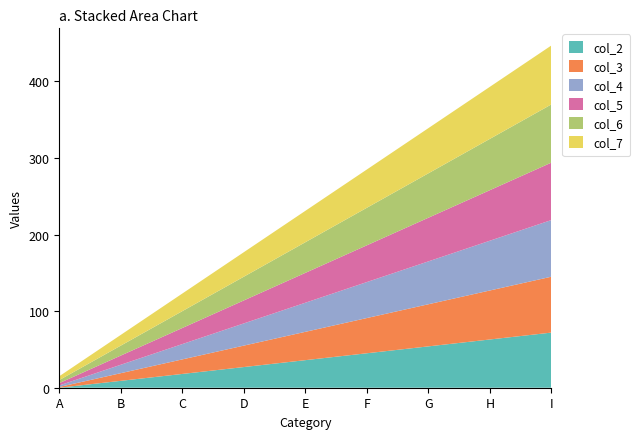

Reading left to right, what are all the values shown in this chart?

col_2: A=0	B=9	C=18	D=27	E=36	F=45	G=54	H=63	I=72
col_3: A=1	B=10	C=19	D=28	E=37	F=46	G=55	H=64	I=73
col_4: A=2	B=11	C=20	D=29	E=38	F=47	G=56	H=65	I=74
col_5: A=3	B=12	C=21	D=30	E=39	F=48	G=57	H=66	I=75
col_6: A=4	B=13	C=22	D=31	E=40	F=49	G=58	H=67	I=76
col_7: A=5	B=14	C=23	D=32	E=41	F=50	G=59	H=68	I=77